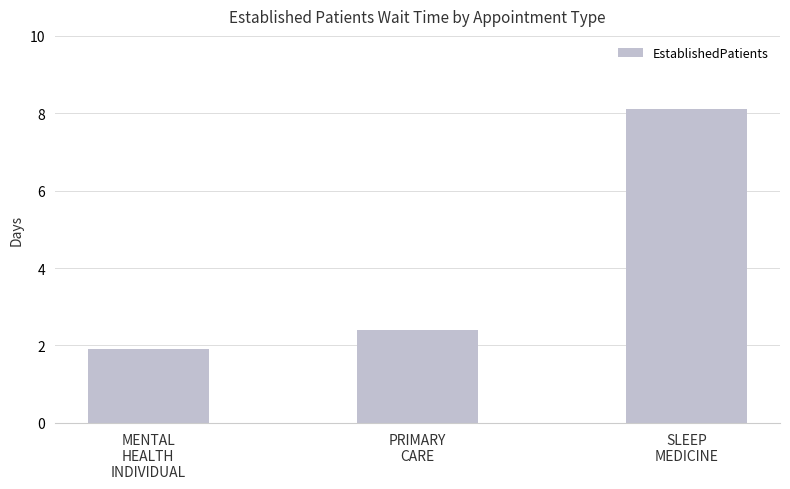

Reading left to right, what are all the values shown in this chart?

1.9	2.4	8.1